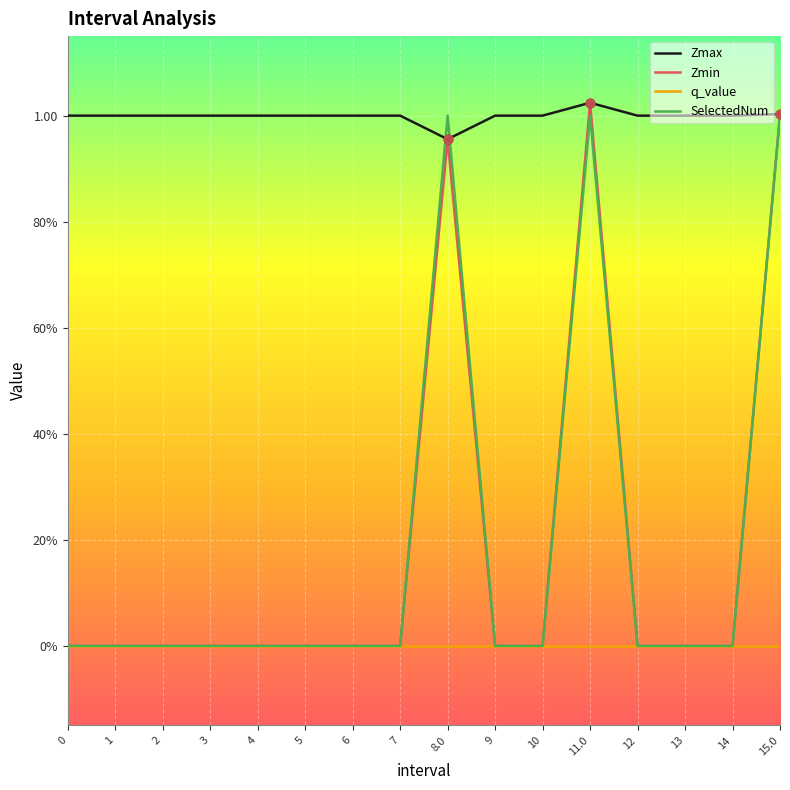

Does the chart have visible grid lines?

Yes